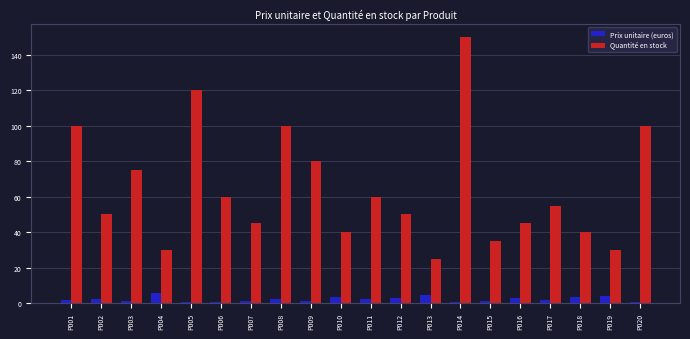

How many groups of bars are there?

20